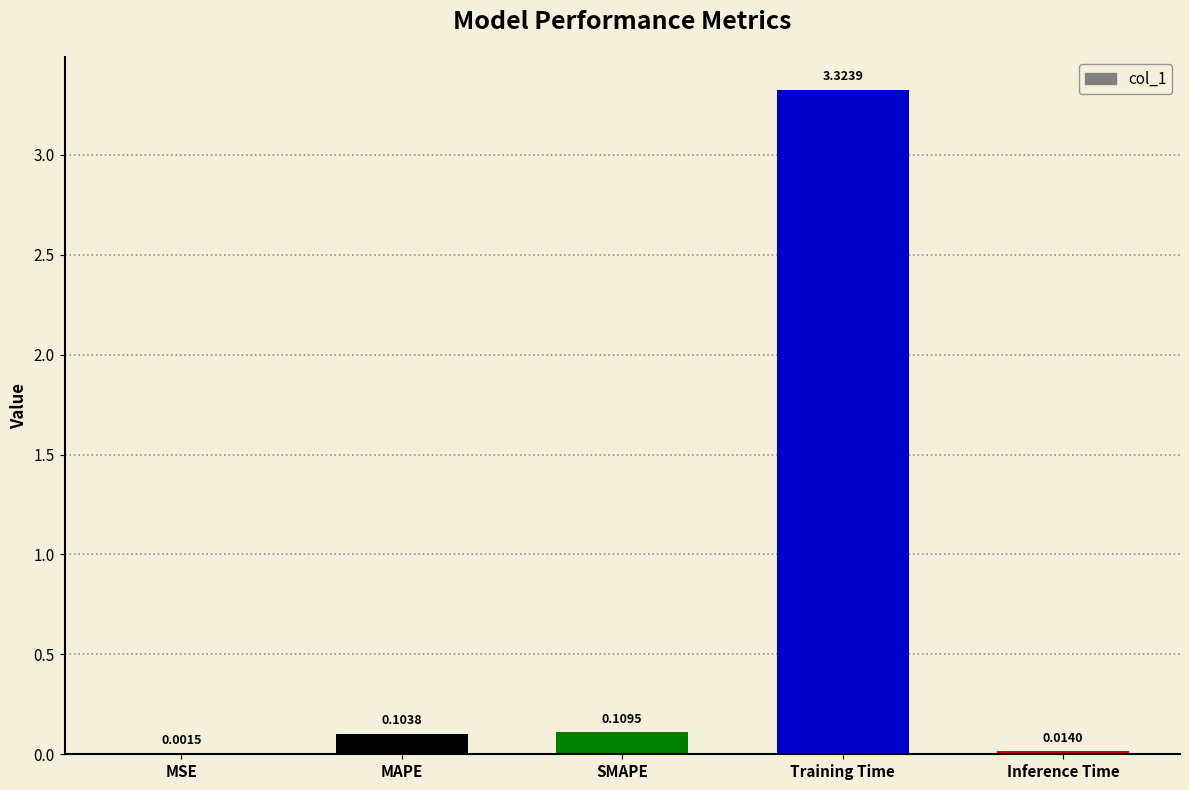

Are the bars horizontal?

No